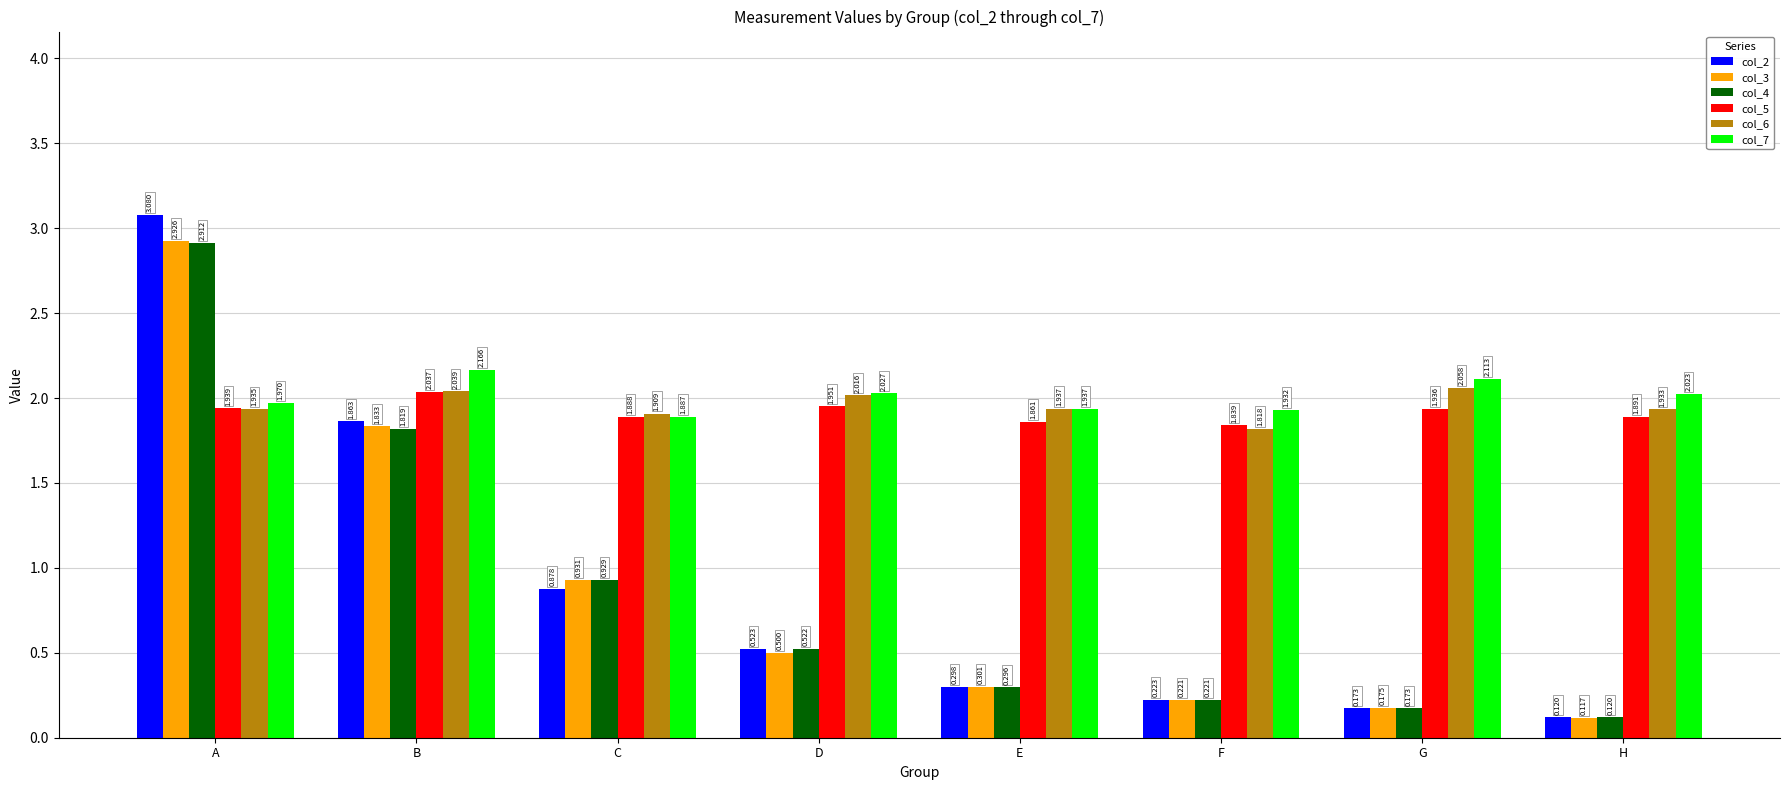

Which series changed the most between A and G?

col_2